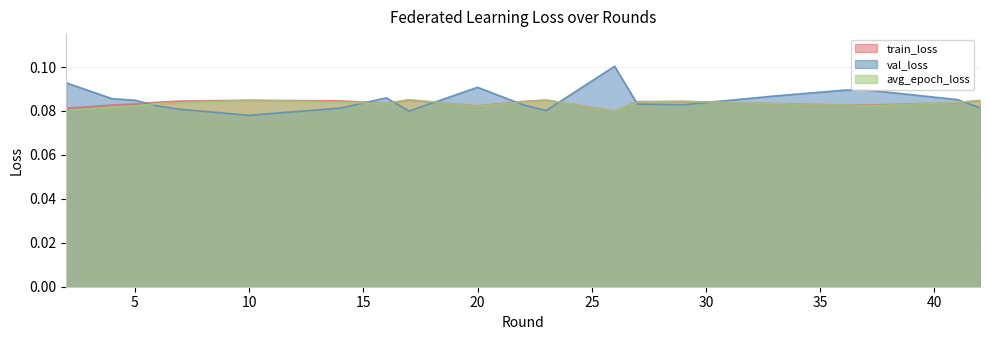

Which series has the widest spread of values?

val_loss